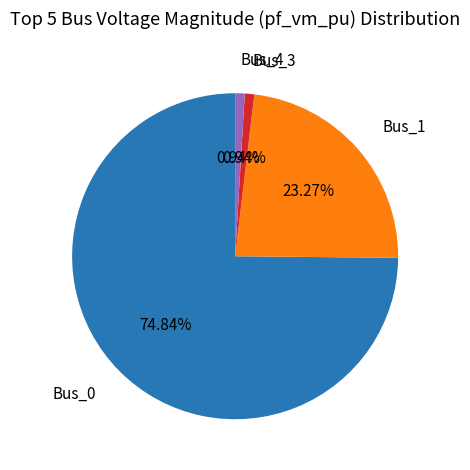

Is there a majority slice in this chart?

Yes